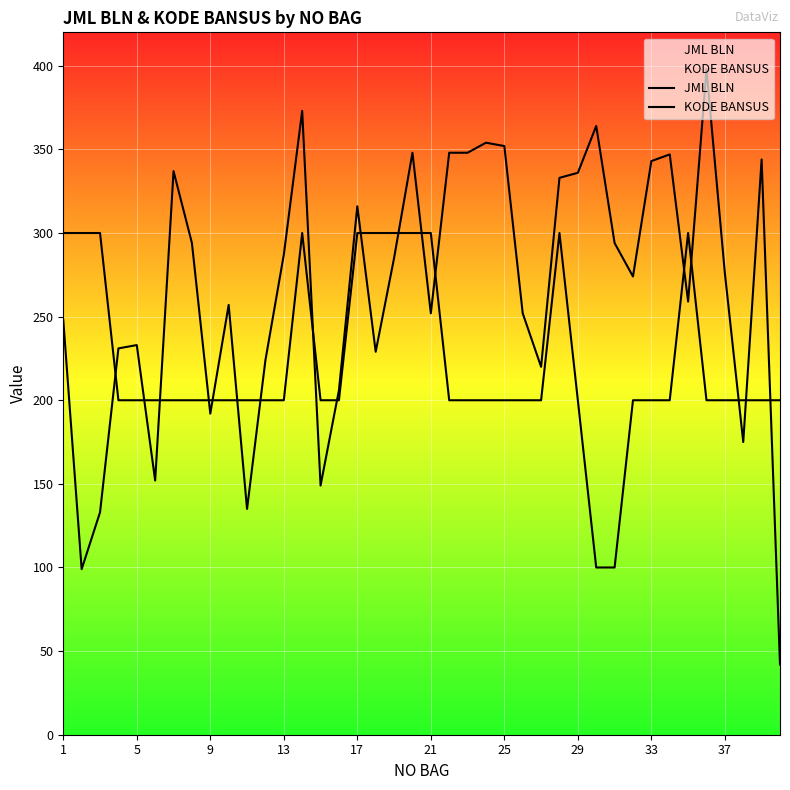

How many interior local peaks does the KODE BANSUS series have?

3